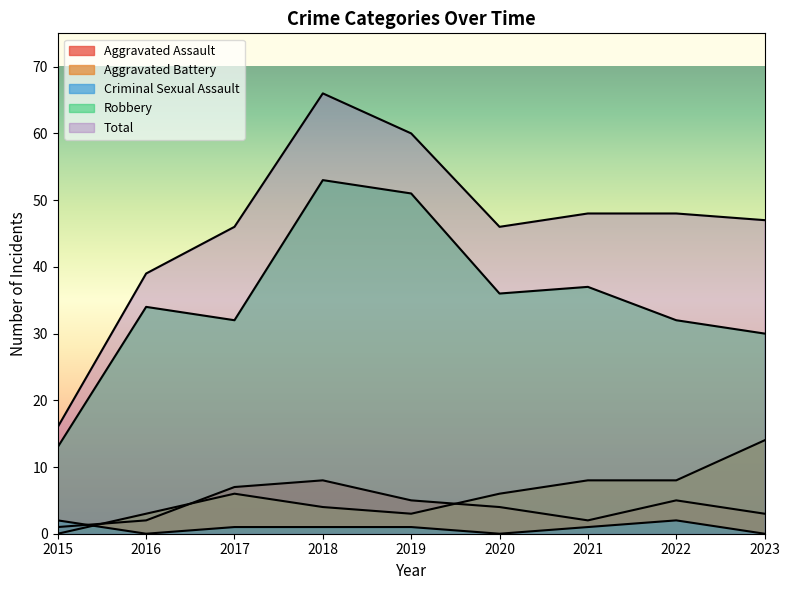

List the series in order of their peak value, lowest first.

Criminal Sexual Assault, Aggravated Assault, Aggravated Battery, Robbery, Total